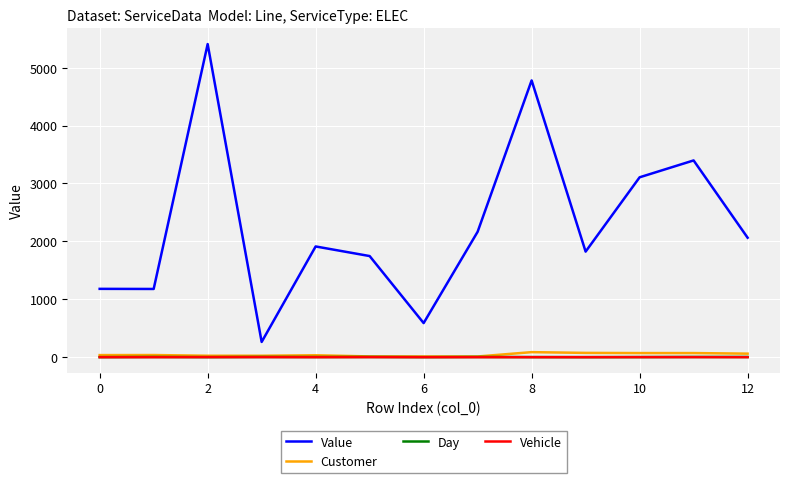

In Value, how many points are lower than both neighbors (excluding endpoints)?

4